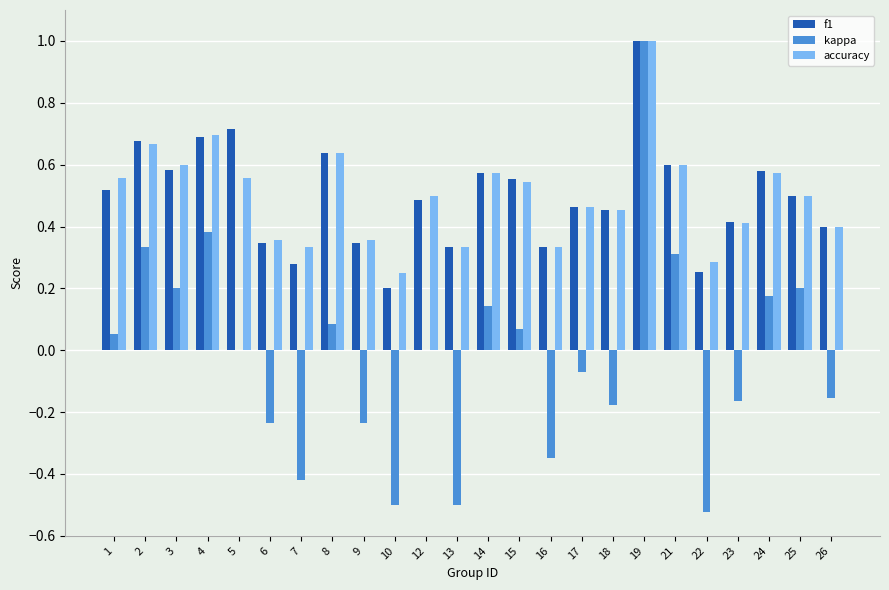

Which label corresponds to the largest value in the chart?

19